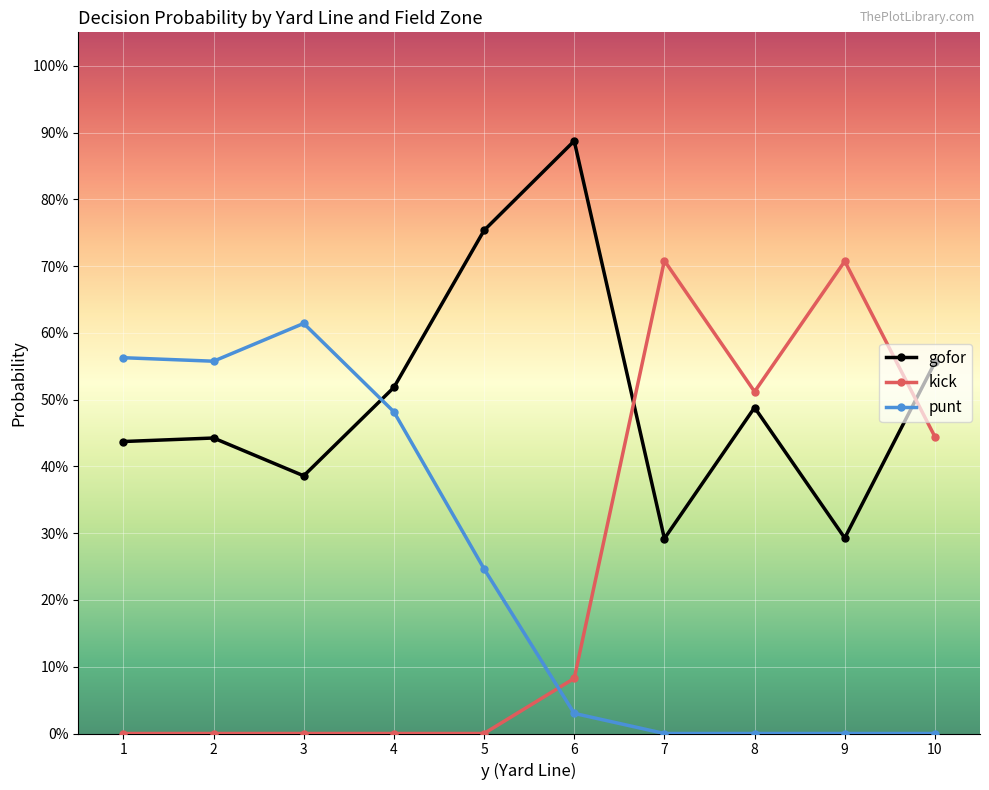

Does the chart have visible grid lines?

Yes